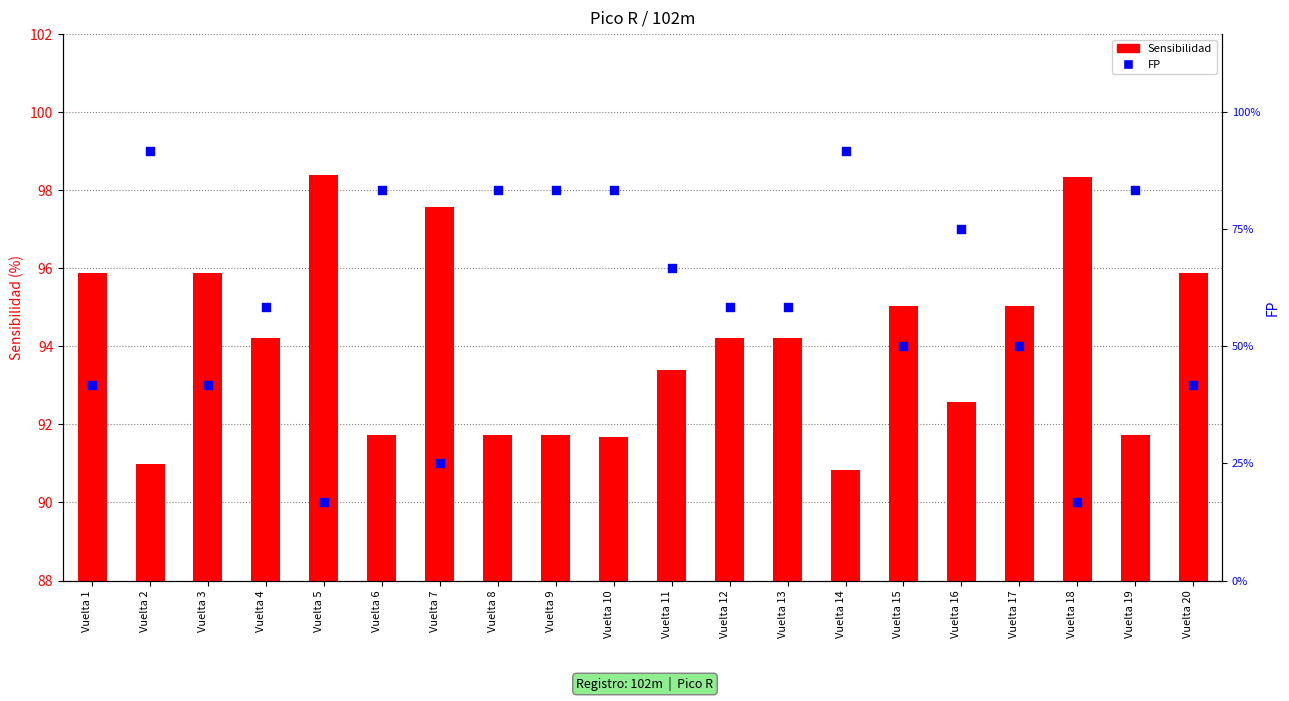

Which series has the largest total across all categories?

Sensibilidad